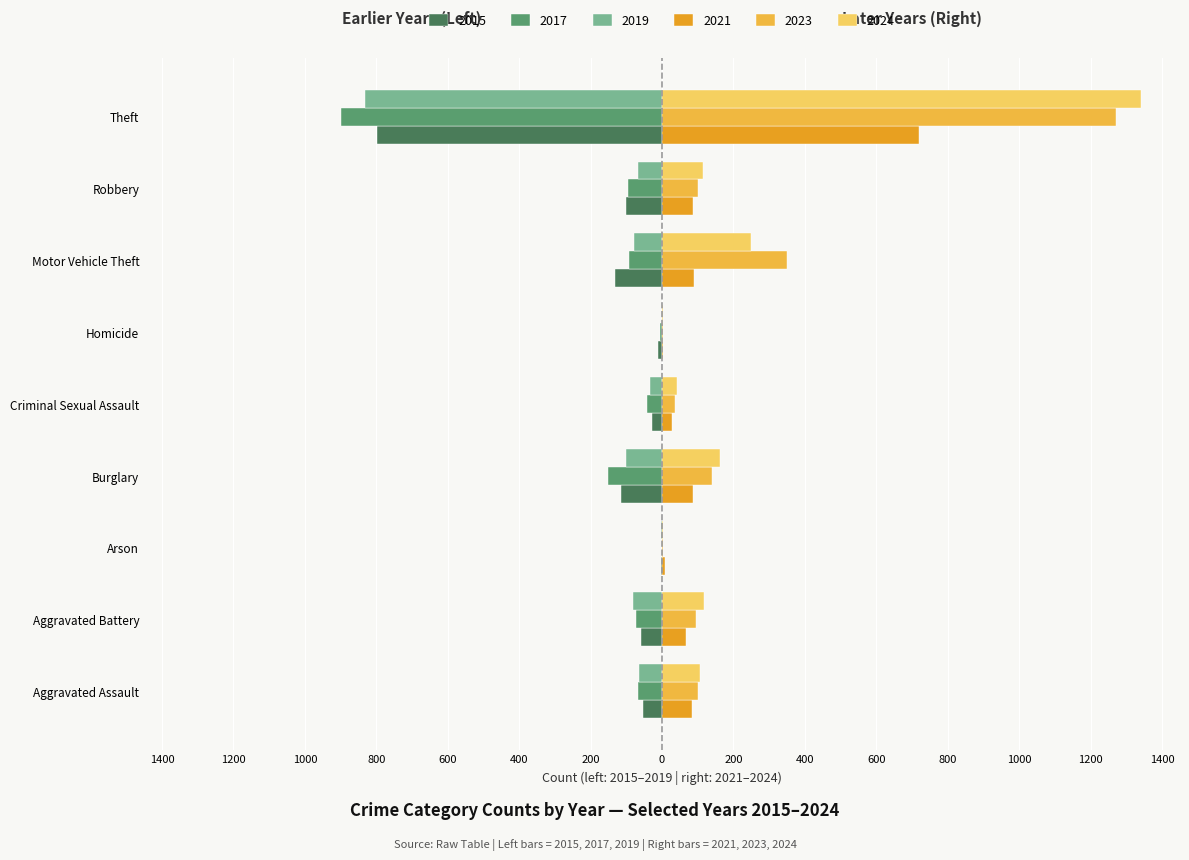

What are all the series names shown in the legend?

2015, 2017, 2019, 2021, 2023, 2024